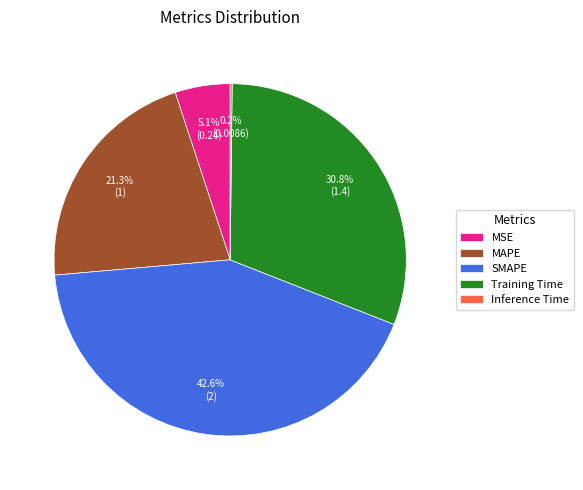

What portion of the pie excludes Training Time?

69.2%